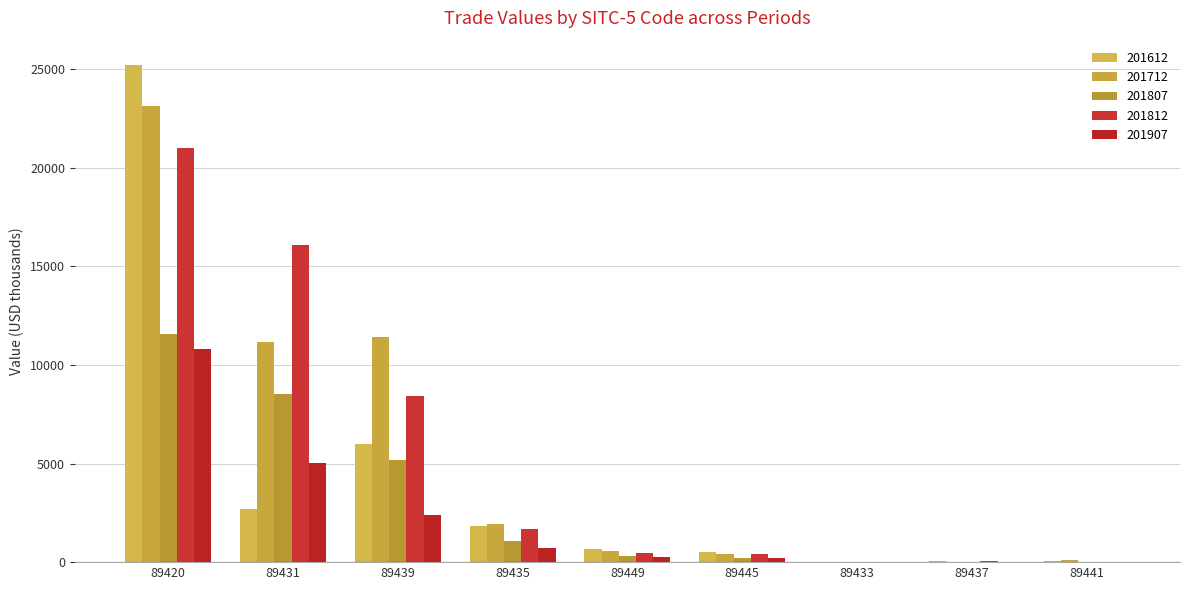

Which series changed the most between 89445 and 89433?

201612